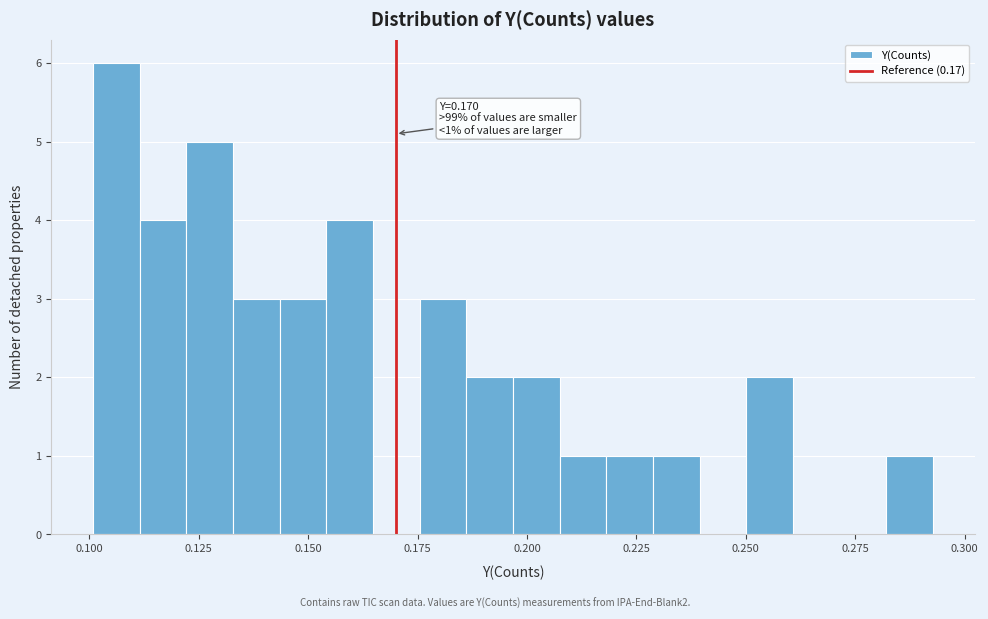

Read against the x-axis, roughly where is the centre of the tallest bar?

0.105